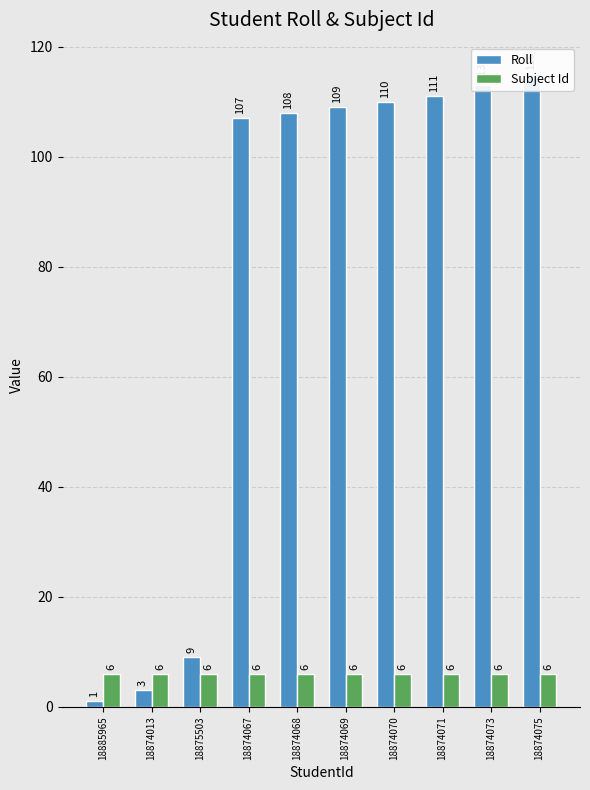

Reading left to right, list all the values displayed in this chart.

Roll: 18885965=1	18874013=3	18875503=9	18874067=107	18874068=108	18874069=109	18874070=110	18874071=111	18874073=113	18874075=115
Subject Id: 18885965=6	18874013=6	18875503=6	18874067=6	18874068=6	18874069=6	18874070=6	18874071=6	18874073=6	18874075=6